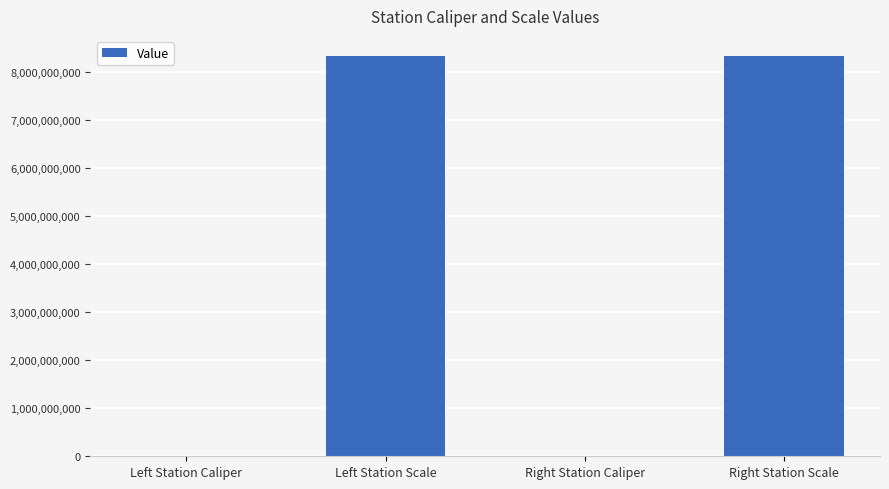

What is the greatest value displayed?

8340107097